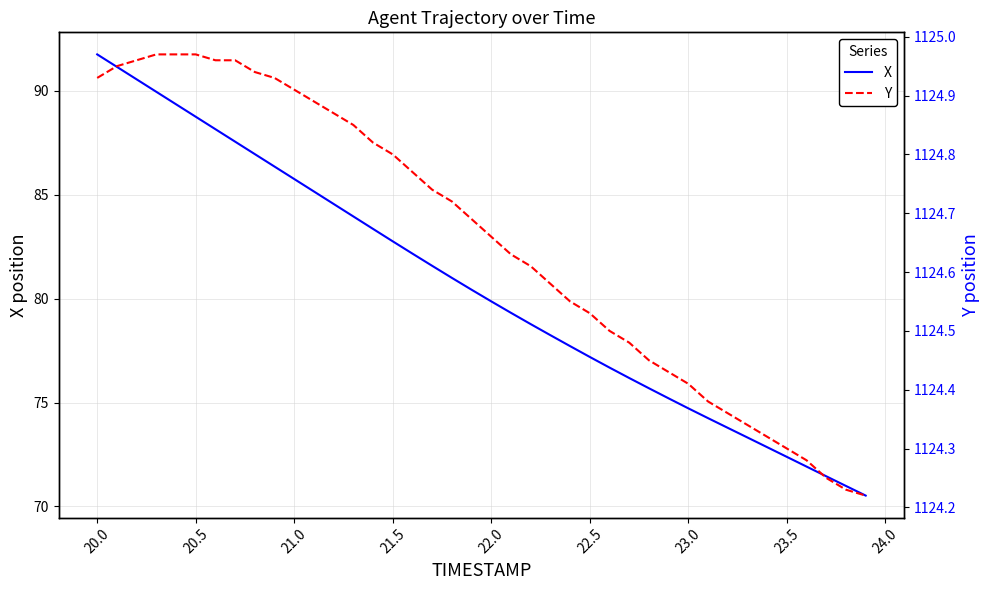

How many series are shown in this chart?

2